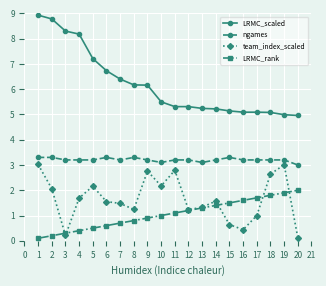

Which series has the largest total across all categories?

LRMC_scaled